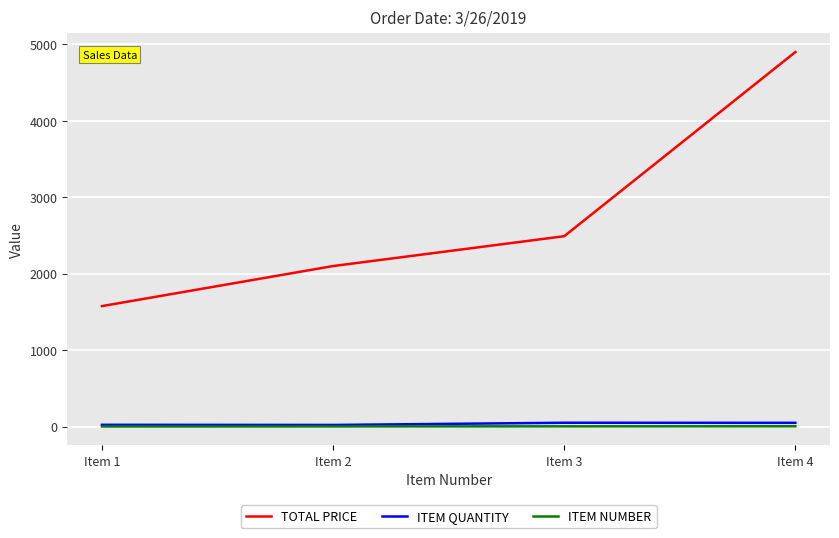

Rank the series by their maximum value, from lowest to highest.

ITEM NUMBER, ITEM QUANTITY, TOTAL PRICE